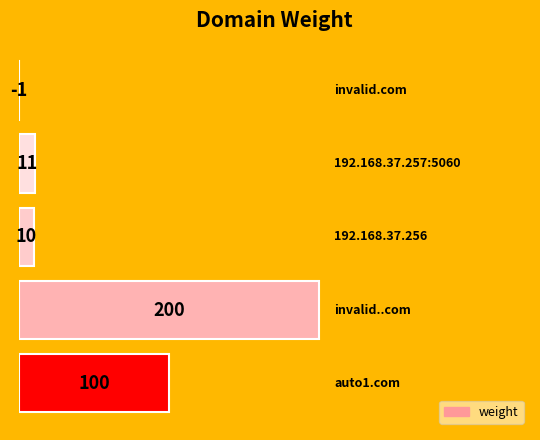

What is the greatest value displayed?

200